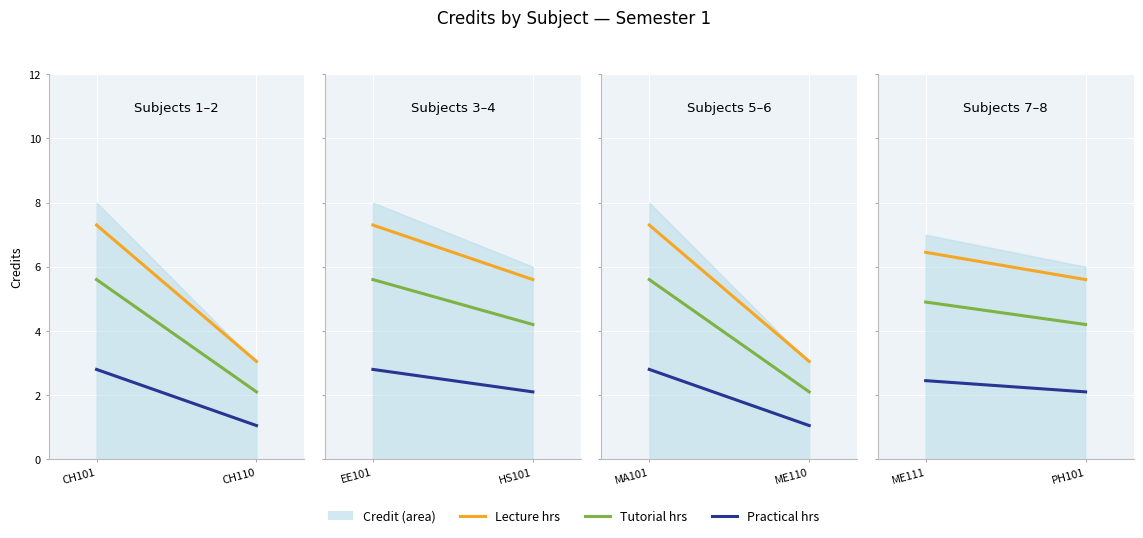

Between MA101 and CH101, which is larger?

MA101